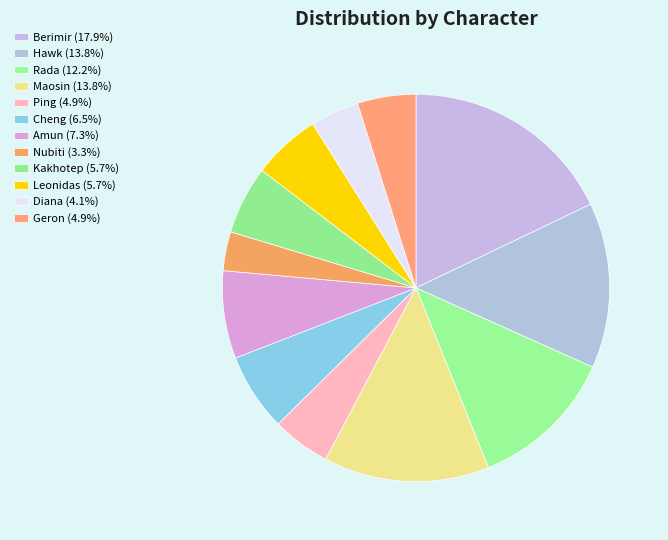

Rank the categories by value from highest to lowest.

Berimir, Hawk, Maosin, Rada, Amun, Cheng, Kakhotep, Leonidas, Ping, Geron, Diana, Nubiti